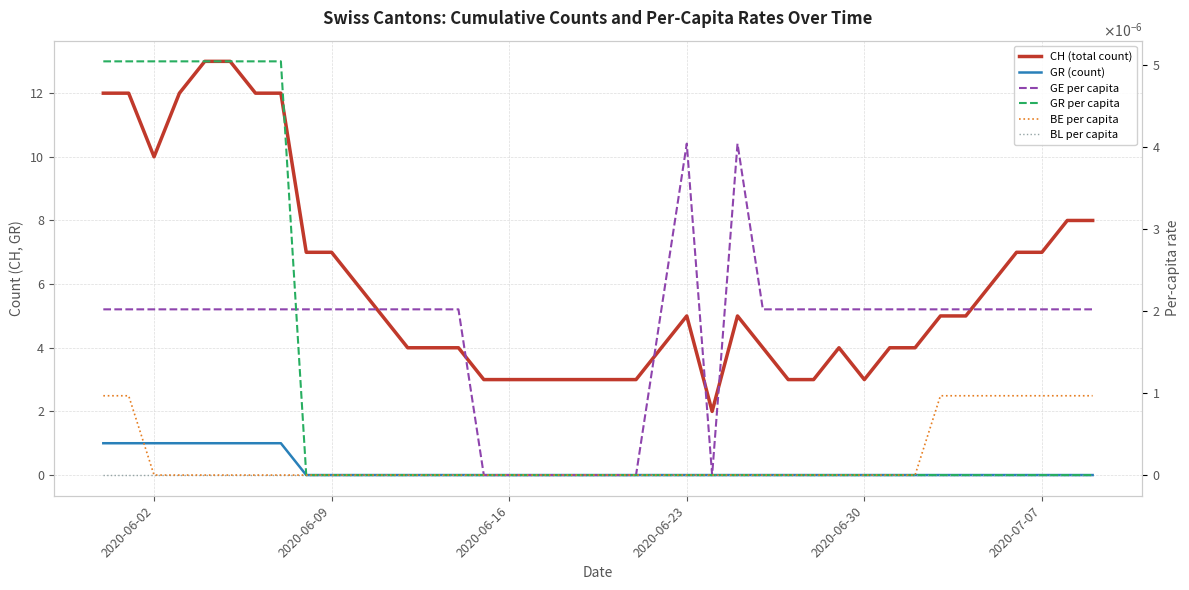

Between 2020-07-07 and 2020-06-23, which is larger?

2020-07-07